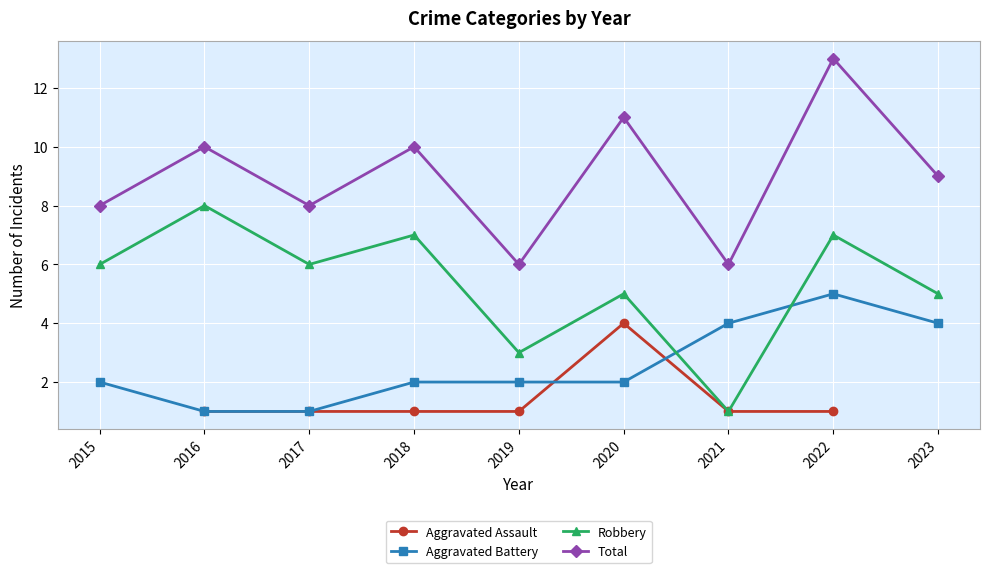

True or false: Aggravated Battery and Robbery intersect in this chart.

True